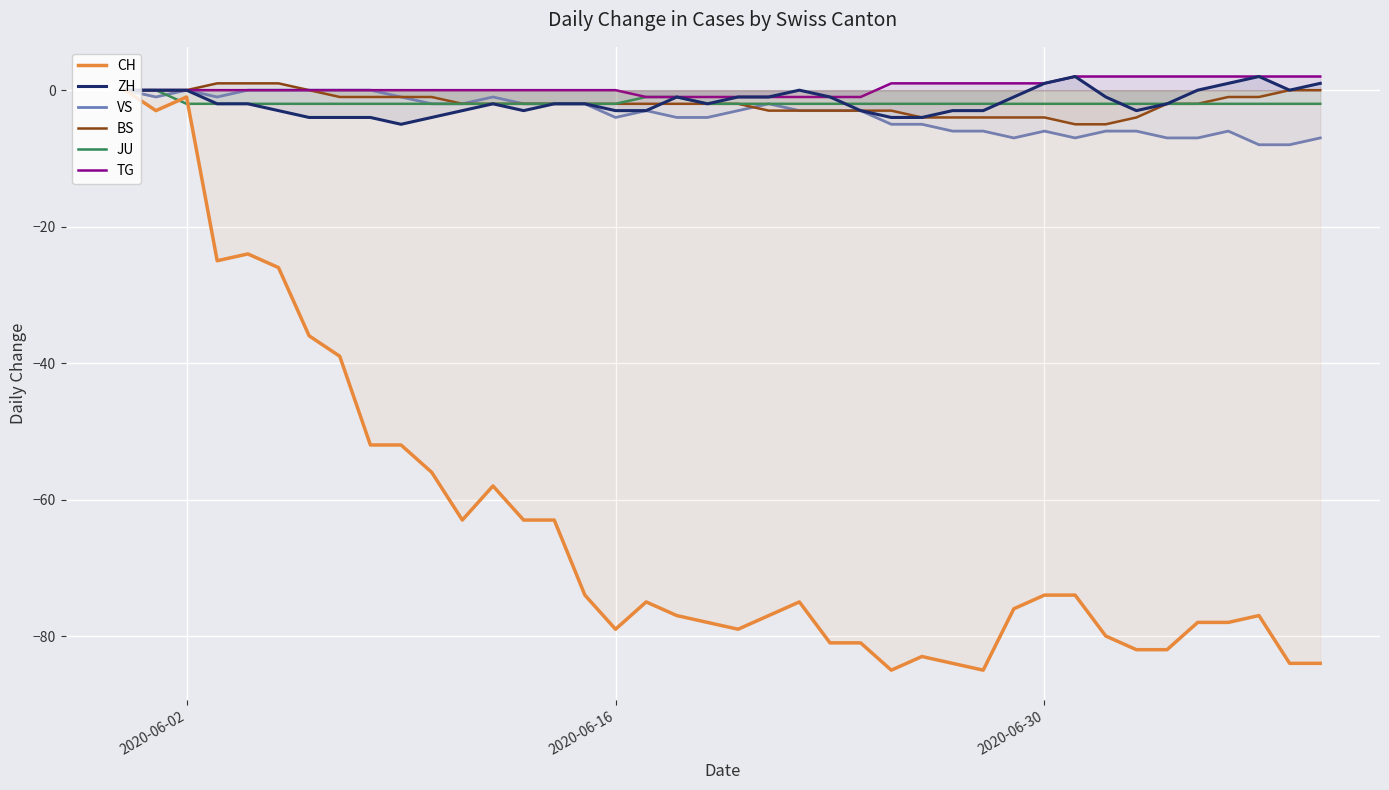

Reading right to left, transcribe all the data shown in this chart.

CH: -84	-84	-77	-78	-78	-82	-82	-80	-74	-74	-76	-85	-84	-83	-85	-81	-81	-75	-77	-79	-78	-77	-75	-79	-74	-63	-63	-58	-63	-56	-52	-52	-39	-36	-26	-24	-25	-1	-3	0
ZH: 1	0	2	1	0	-2	-3	-1	2	1	-1	-3	-3	-4	-4	-3	-1	0	-1	-1	-2	-1	-3	-3	-2	-2	-3	-2	-3	-4	-5	-4	-4	-4	-3	-2	-2	0	0	0
VS: -7	-8	-8	-6	-7	-7	-6	-6	-7	-6	-7	-6	-6	-5	-5	-3	-3	-3	-2	-3	-4	-4	-3	-4	-2	-2	-2	-1	-2	-2	-1	0	0	0	0	0	-1	0	-1	0
BS: 0	0	-1	-1	-2	-2	-4	-5	-5	-4	-4	-4	-4	-4	-3	-3	-3	-3	-3	-2	-2	-2	-2	-2	-2	-2	-2	-2	-2	-1	-1	-1	-1	0	1	1	1	0	0	0
JU: -2	-2	-2	-2	-2	-2	-2	-2	-2	-2	-2	-2	-2	-2	-2	-2	-2	-2	-2	-2	-2	-1	-1	-2	-2	-2	-2	-2	-2	-2	-2	-2	-2	-2	-2	-2	-2	-2	0	0
TG: 2	2	2	2	2	2	2	2	2	1	1	1	1	1	1	-1	-1	-1	-1	-1	-1	-1	-1	0	0	0	0	0	0	0	0	0	0	0	0	0	0	0	0	0